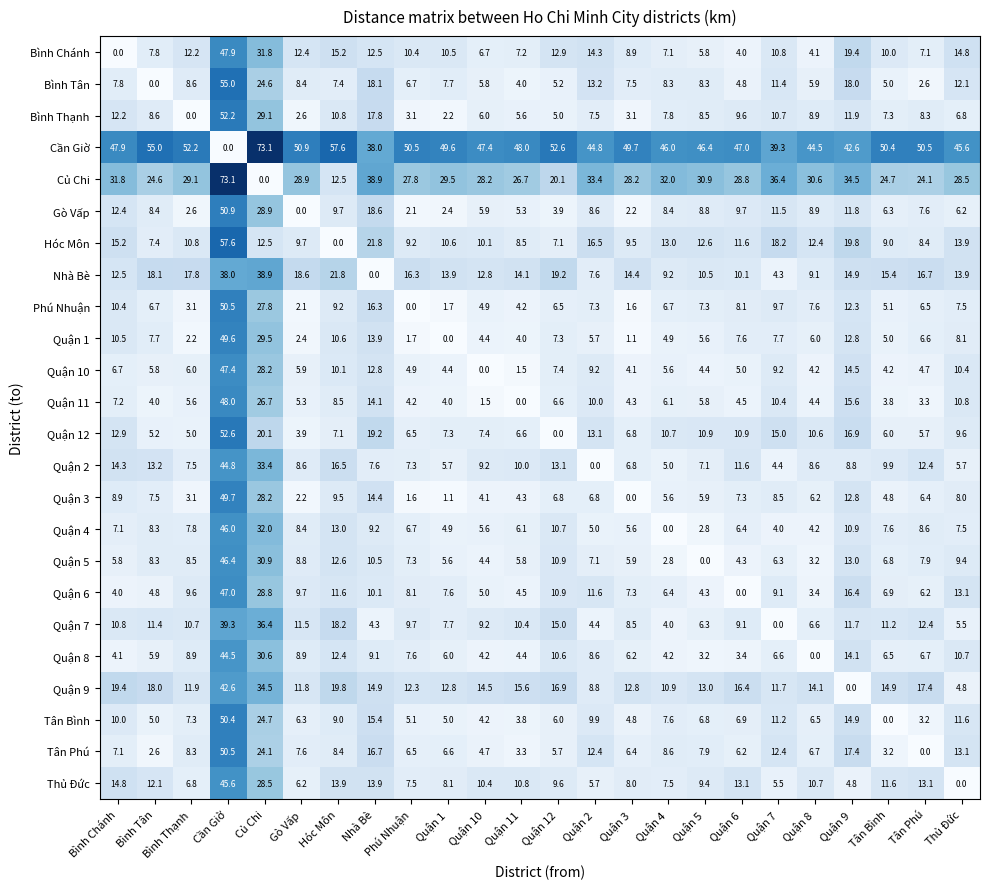

The value of Cần Giờ at Quận 12 is 52.6. True or false?

True